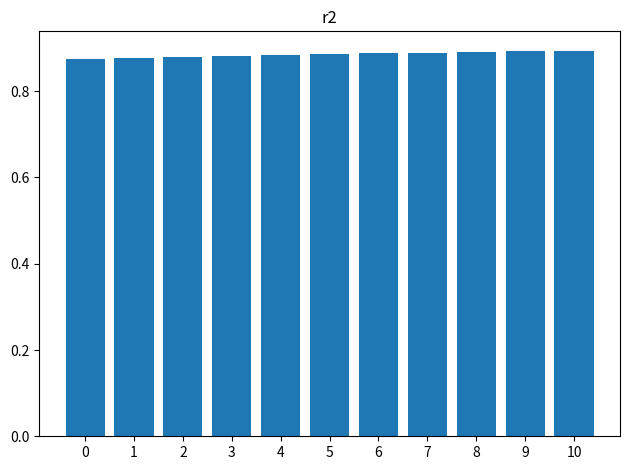

The chart shows a value of 0.9 at 4. True or false?

True